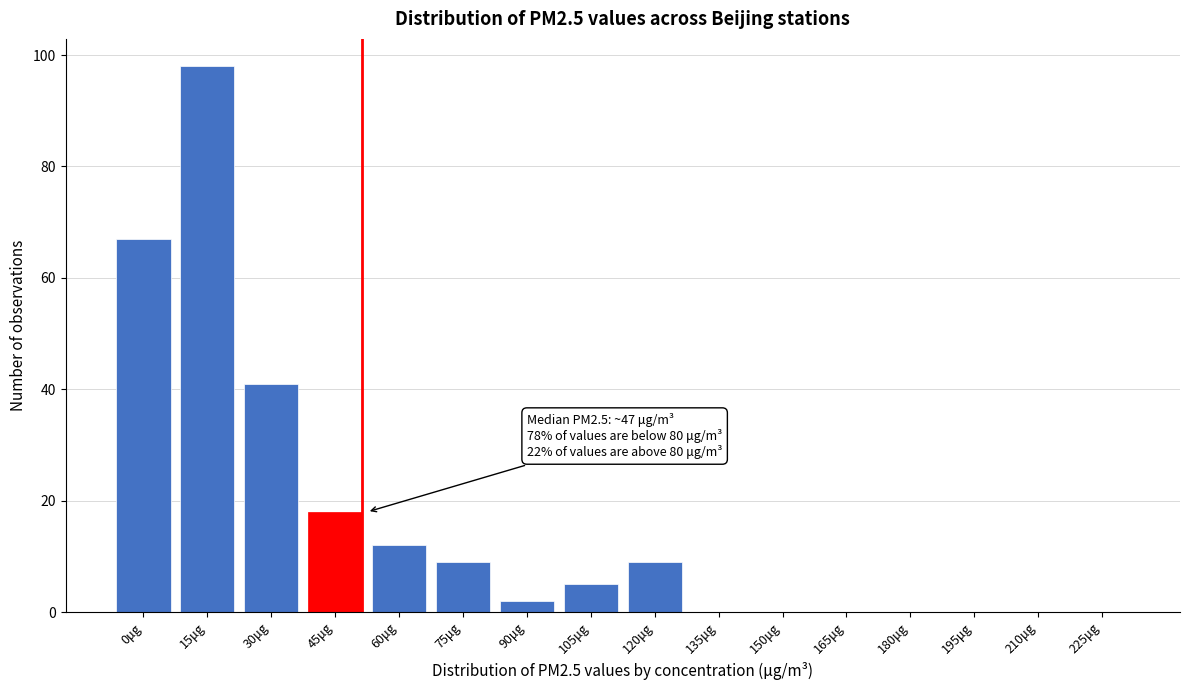

Reading left to right, what are all the values shown in this chart?

0μg=67	15μg=98	30μg=41	45μg=18	60μg=12	75μg=9	90μg=2	105μg=5	120μg=9	135μg=0	150μg=0	165μg=0	180μg=0	195μg=0	210μg=0	225μg=0